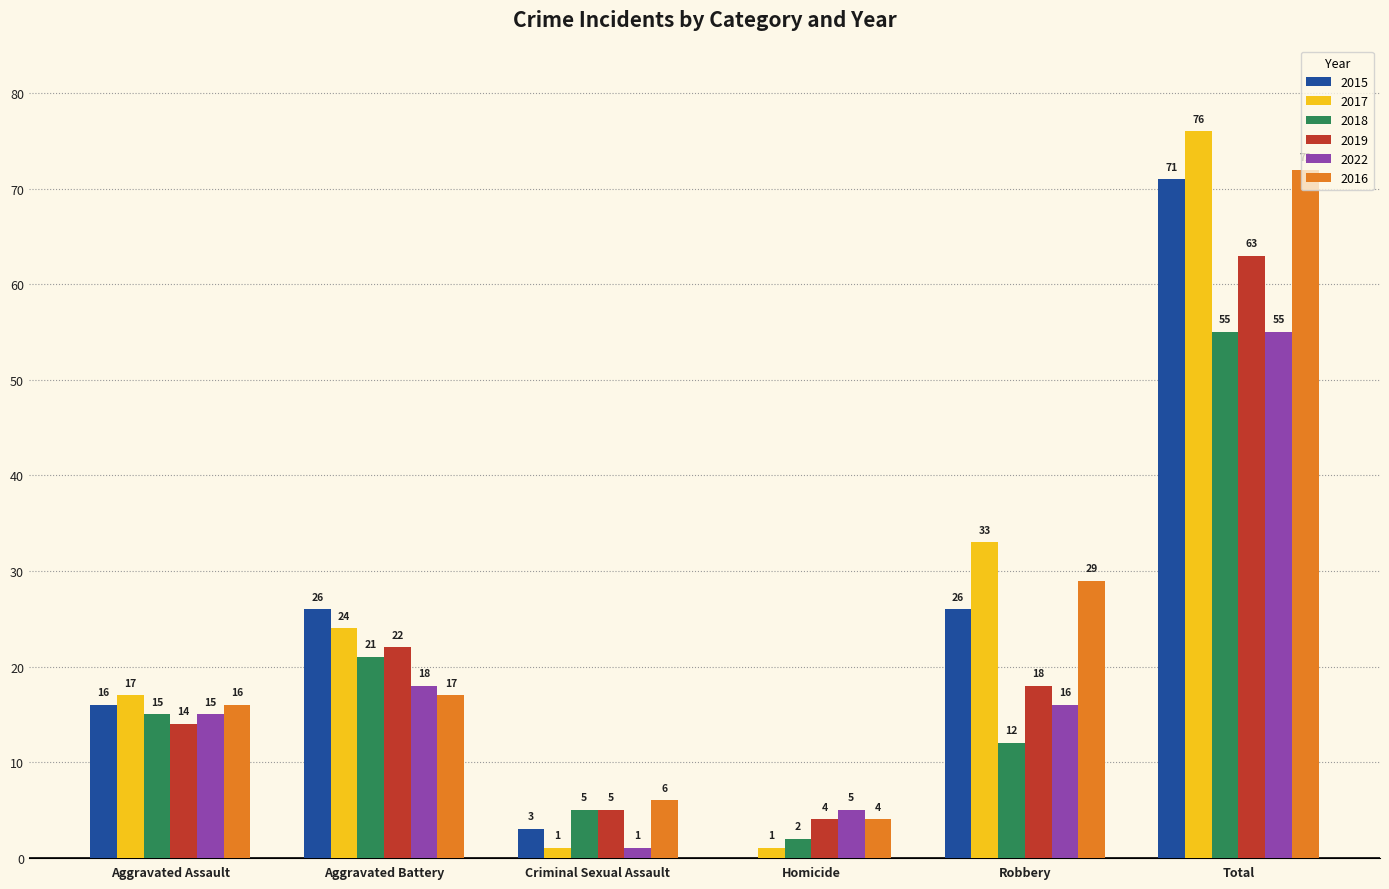

At which category is the sum across all series the highest?

Total